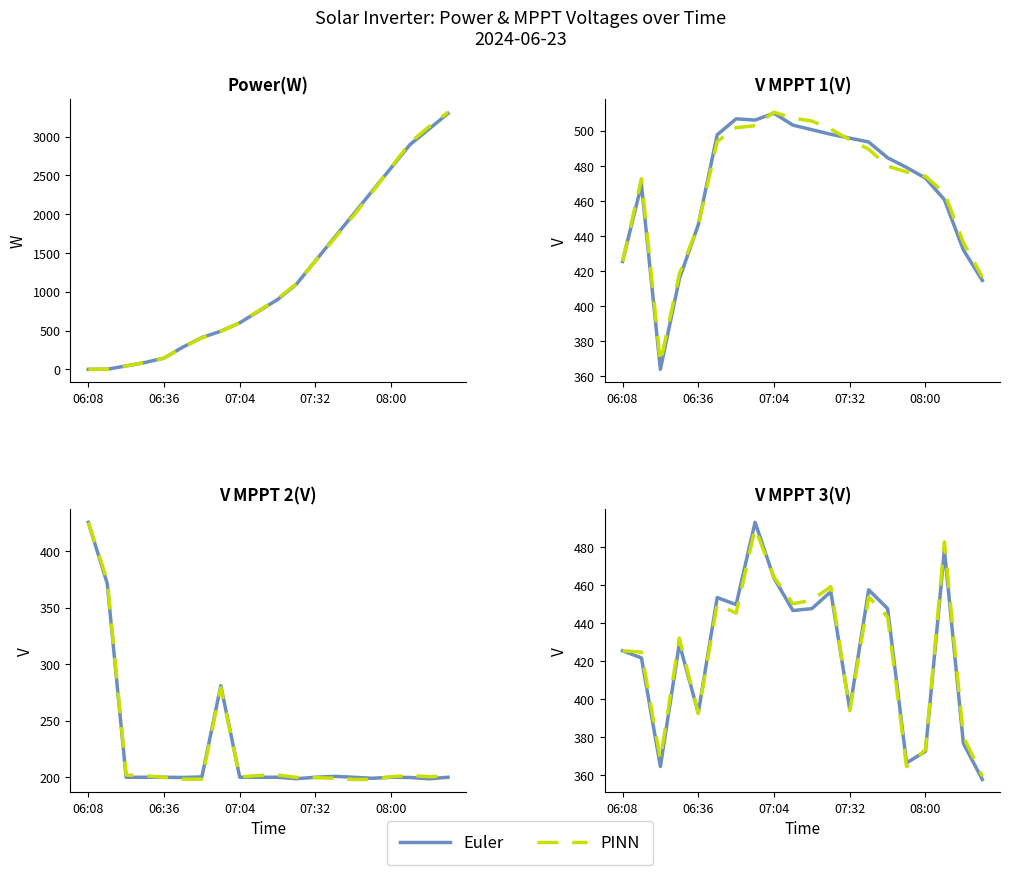

What are all the series names shown in the legend?

Euler, PINN